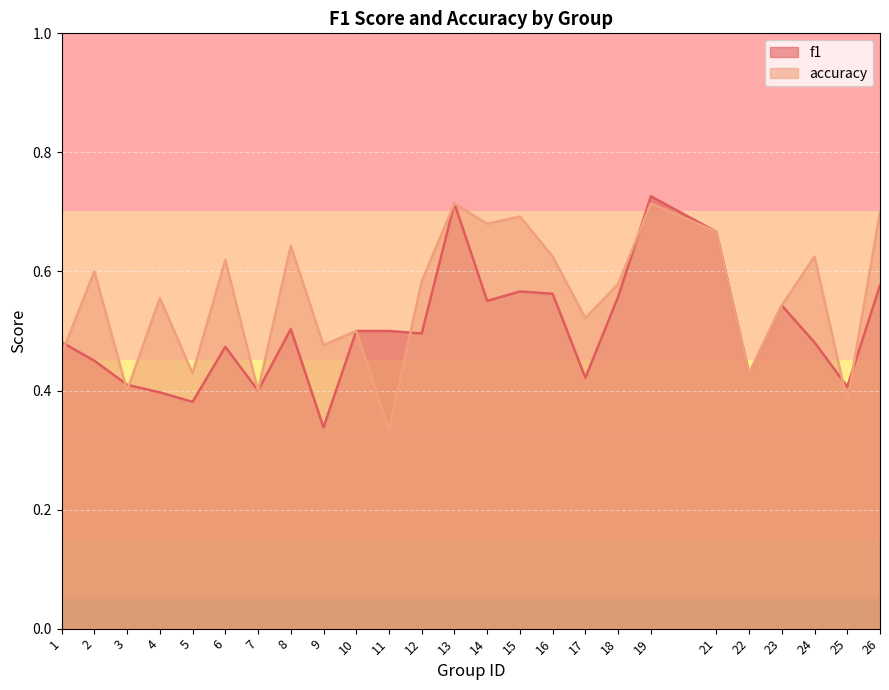

What is the minimum value for accuracy?

0.3